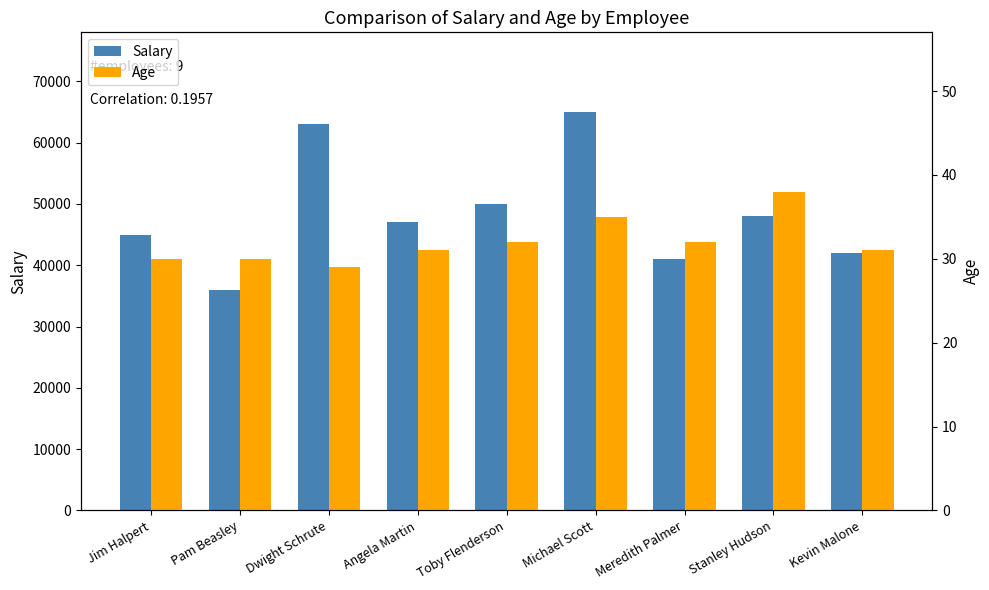

What are all the series names shown in the legend?

Salary, Age